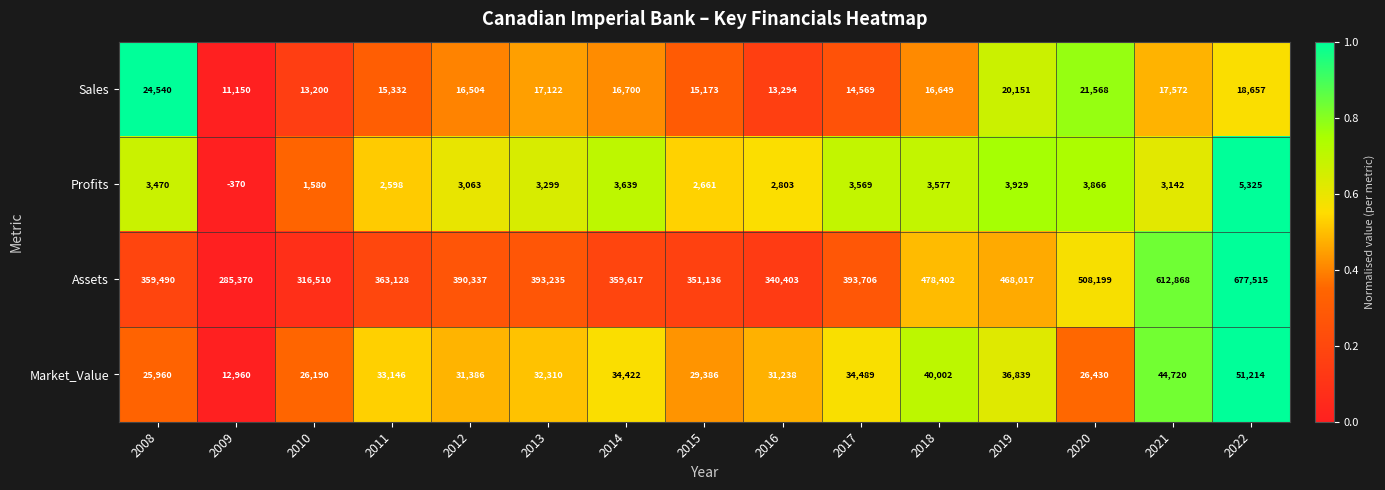

Where does the Profits series first go above 3299?

2008